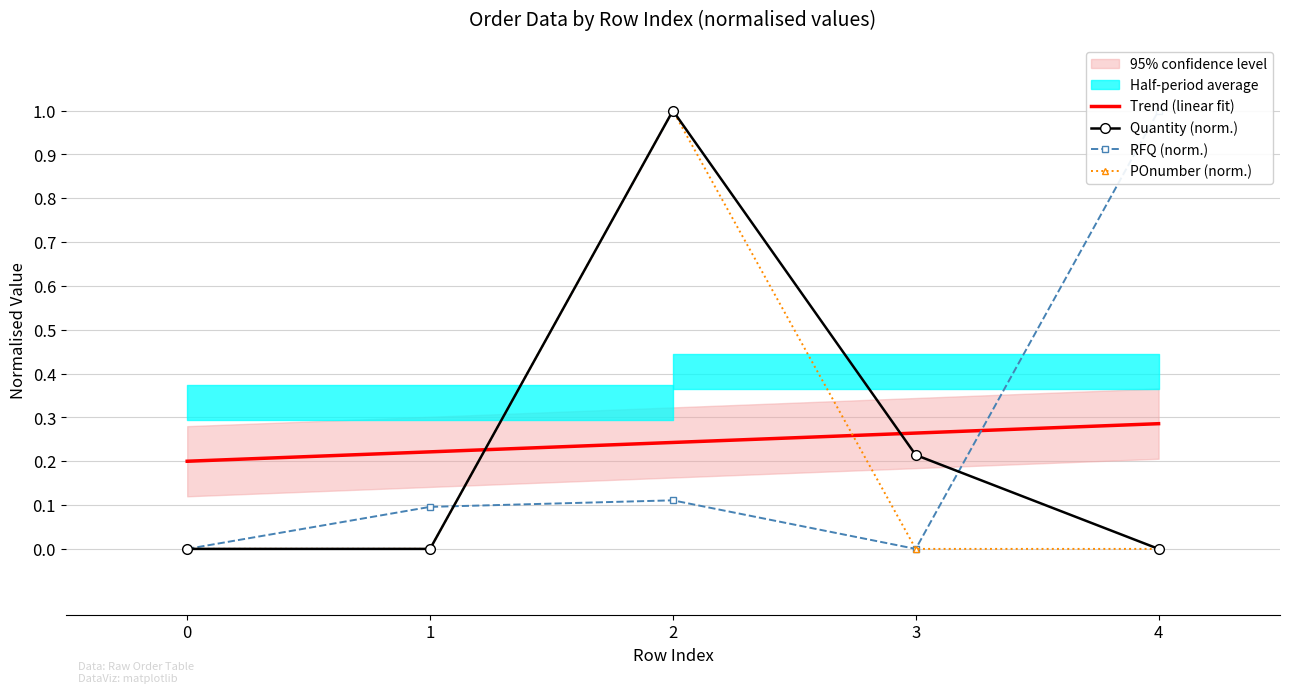

What is the value of the Trend (linear fit) point at the 4th from the left?

0.3